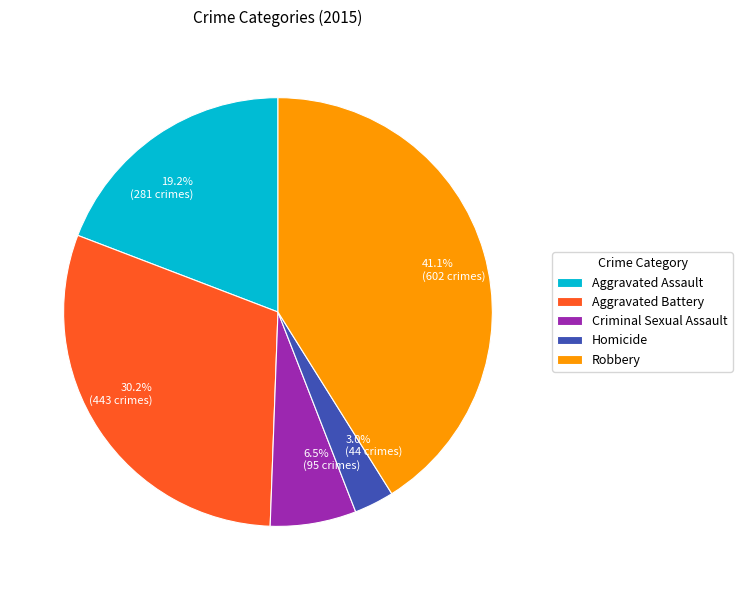

The Aggravated Battery slice represents 30% of the pie. True or false?

True